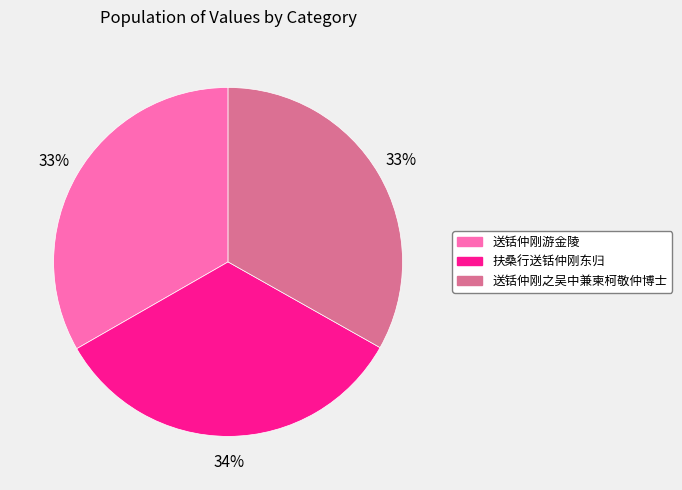

Do 扶桑行送铦仲刚东归 and 送铦仲刚游金陵 together represent more than half of the pie?

Yes